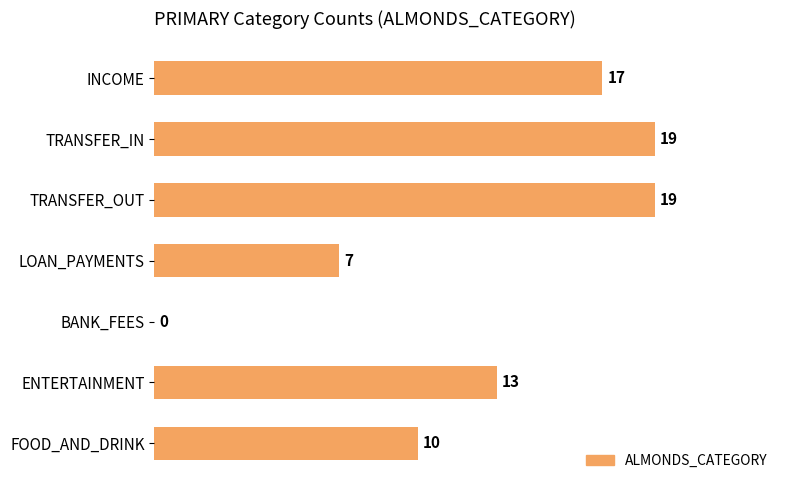

How many values are between 7 and 19?

6